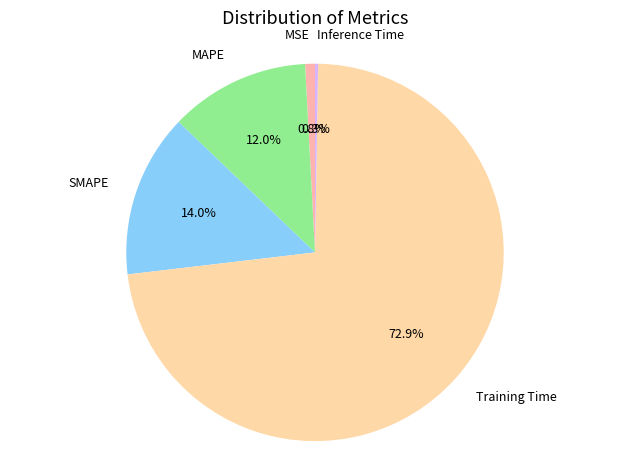

What percentage is the SMAPE slice, to the nearest percent?

14%